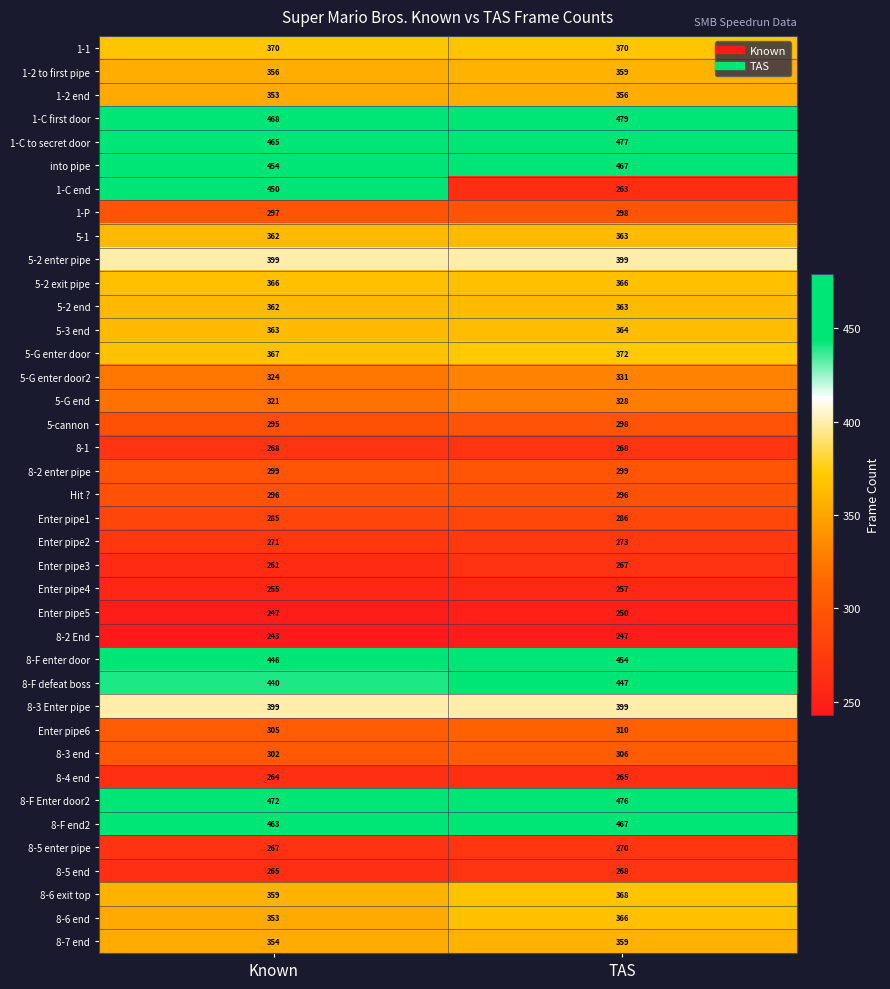

At which label is 8-4 end closest to 264?

Known